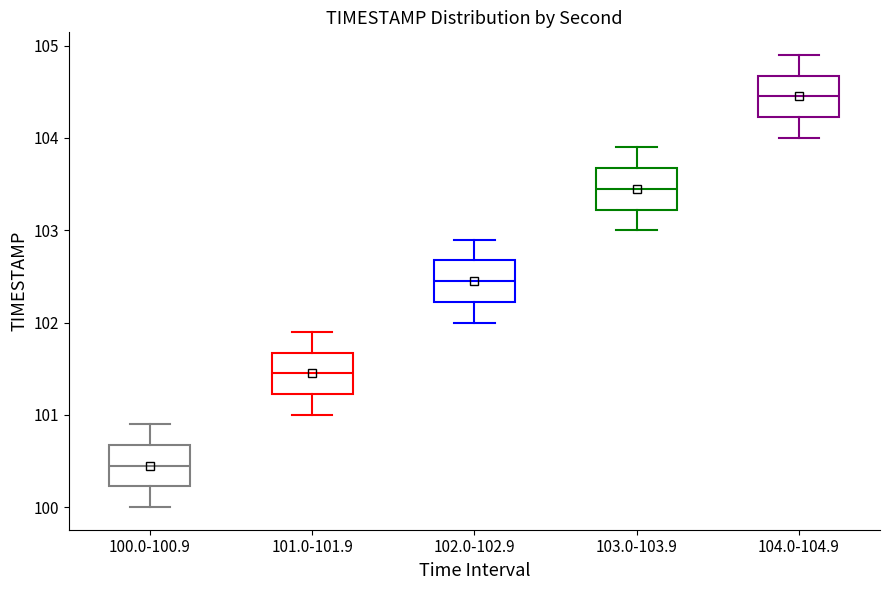

Which box's median line is the highest?

104.0-104.9